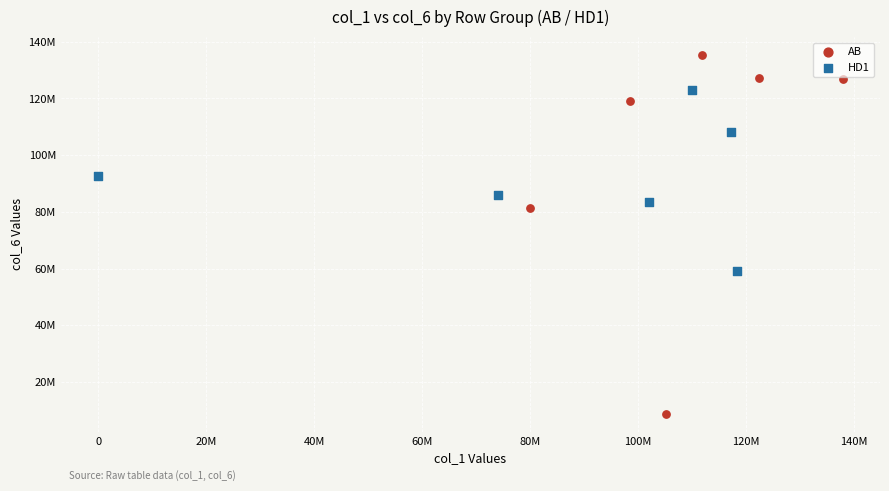

What are all the series names shown in the legend?

AB, HD1